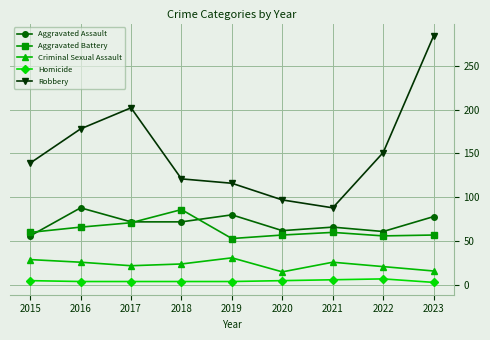

Where is the first local maximum for Robbery?

2017